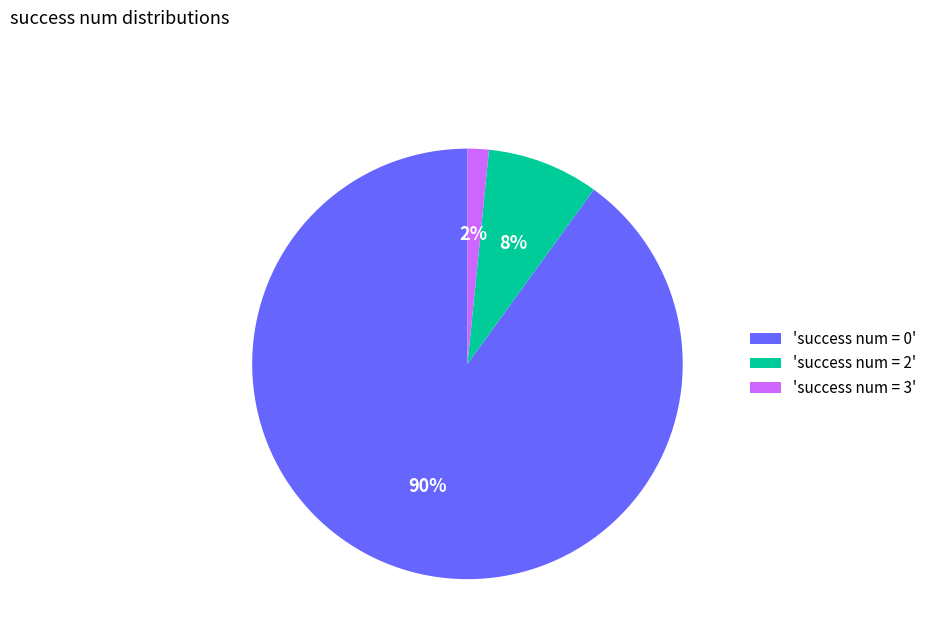

Count the number of slices in the pie.

3